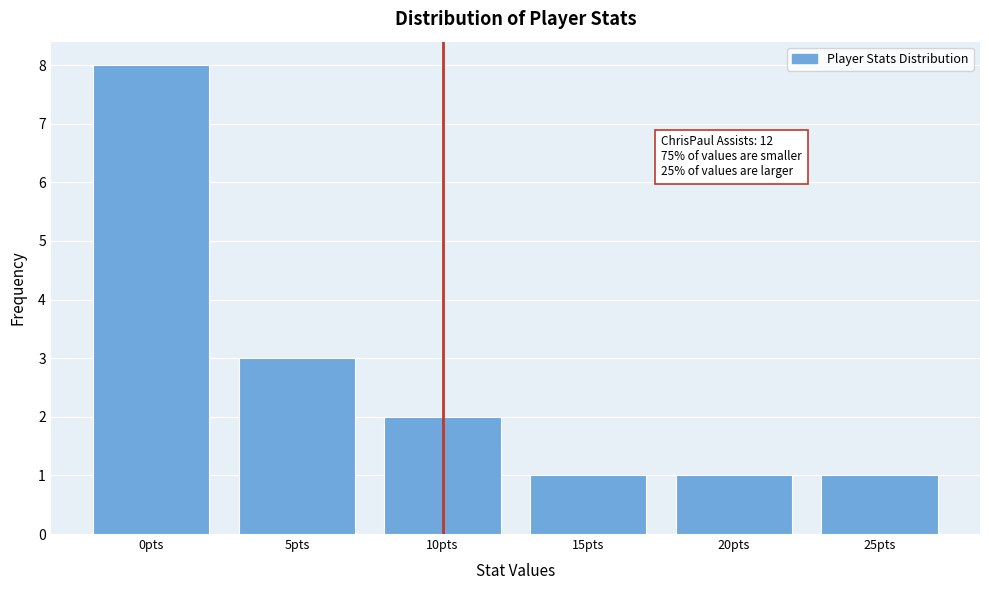

Reading left to right, list all the values displayed in this chart.

8	3	2	1	1	1